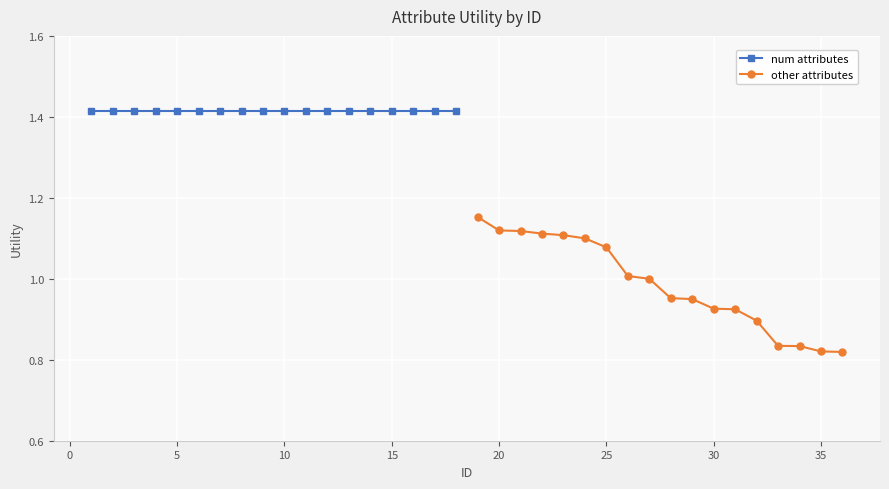

What is the average value of the num attributes series?

1.4